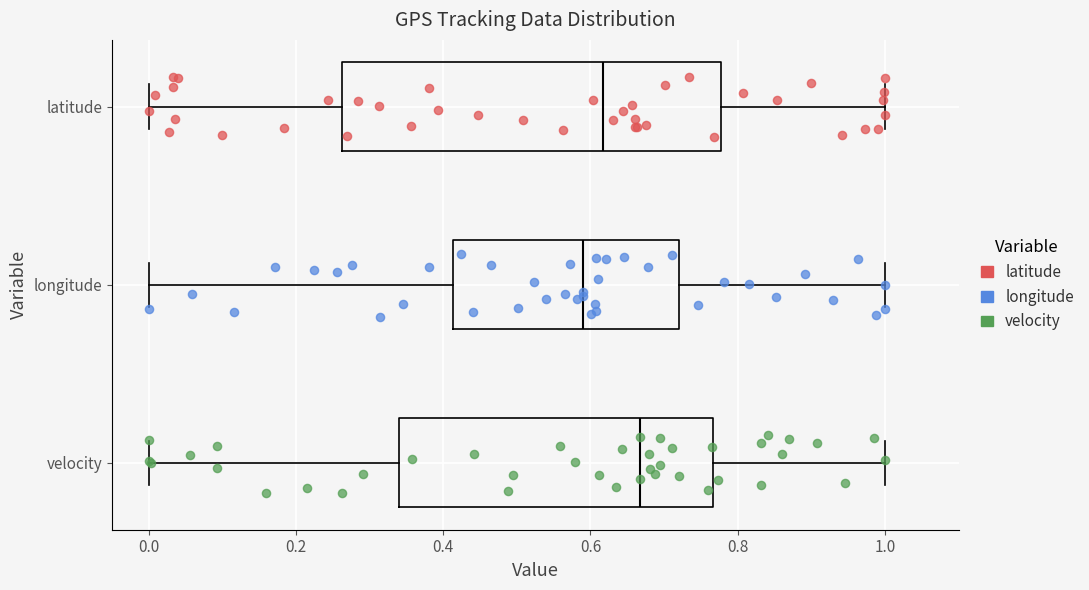

Which box has the furthest to the left median line?

longitude